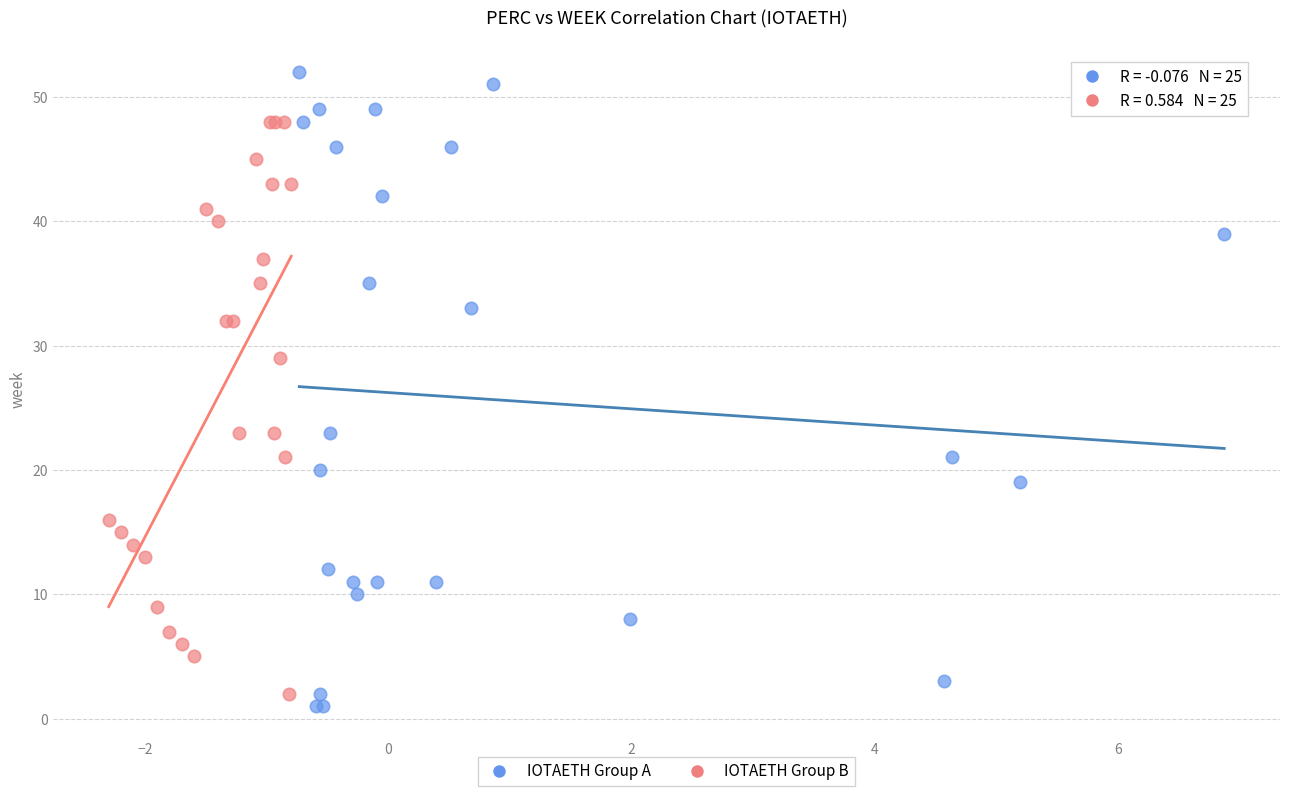

Which series contains the highest Y value?

IOTAETH Group A